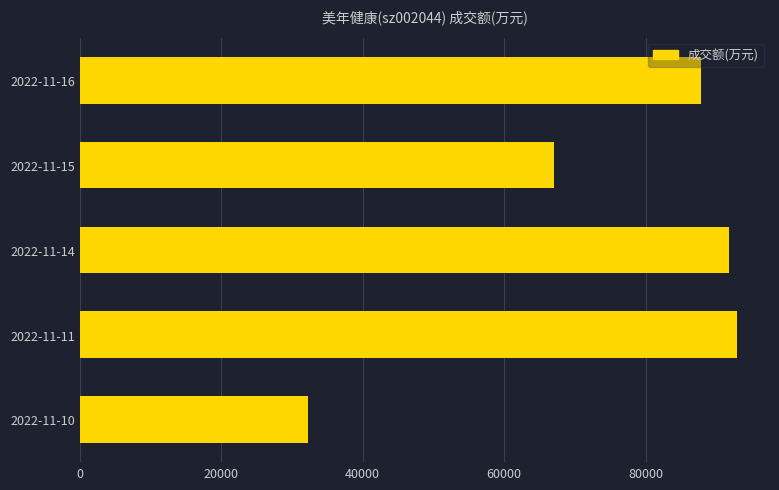

What is the change in value from 2022-11-16 to 2022-11-15?

-20660